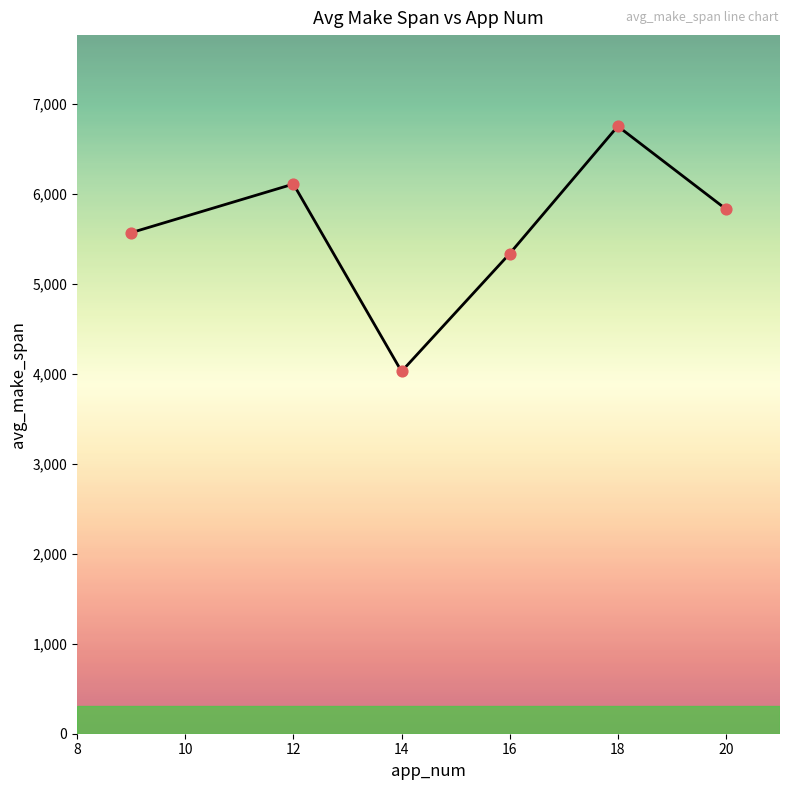

What is the smallest value displayed?

4025.2